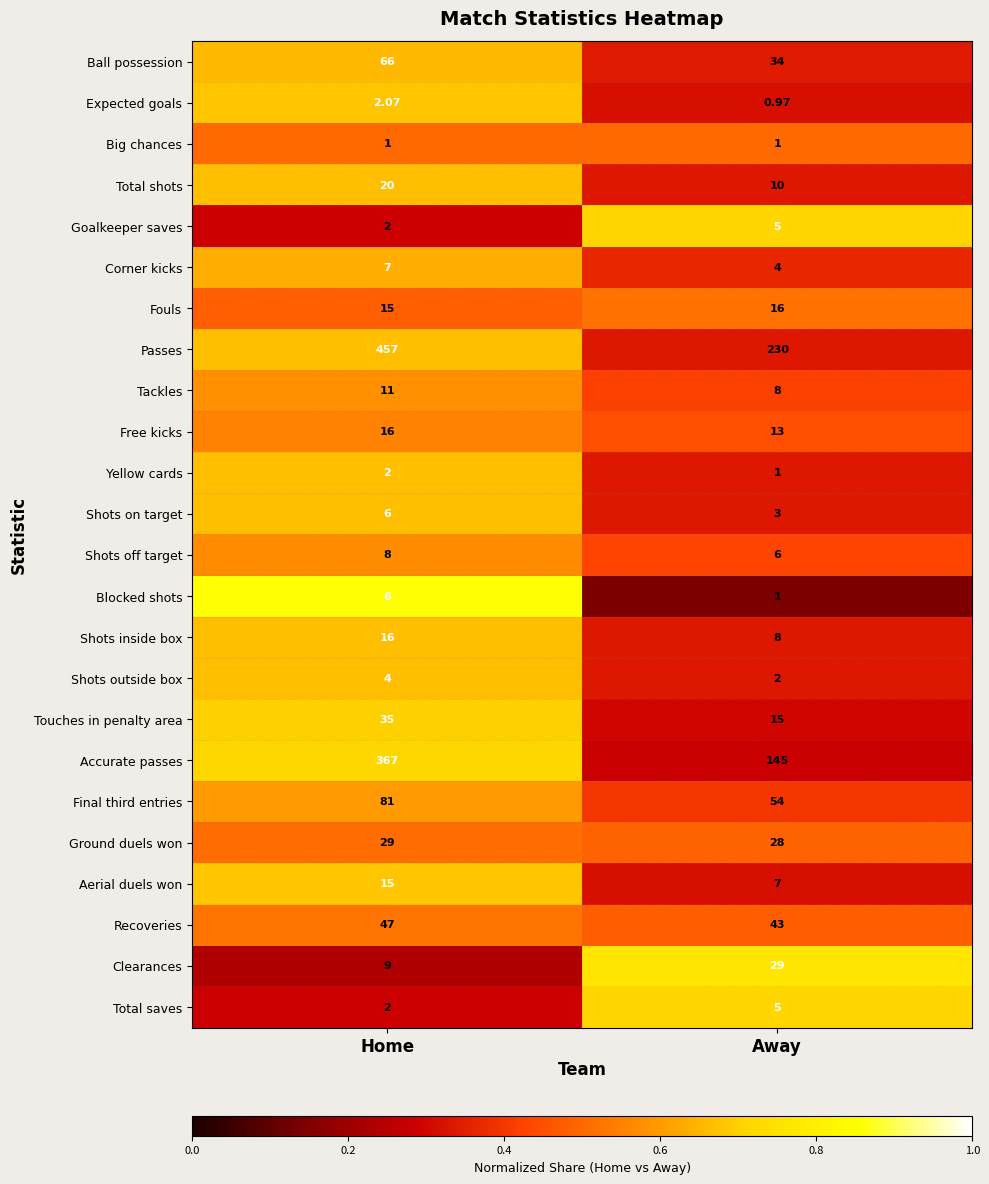

At how many categories does at least one series exceed 0?

2